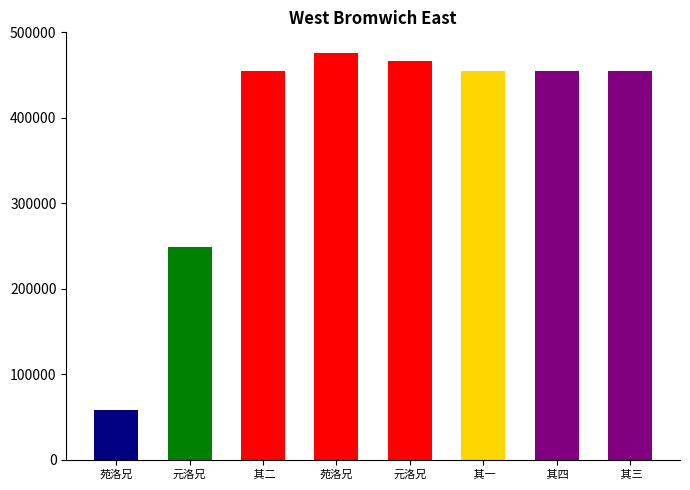

Count the number of data series in this chart.

1